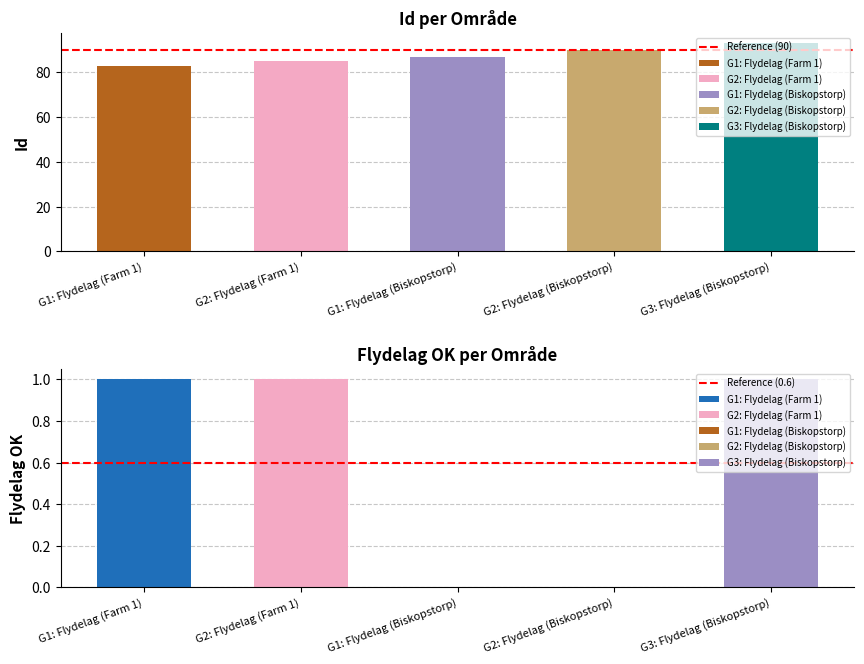

What is the average value of the Reference (0.6) series?

0.6